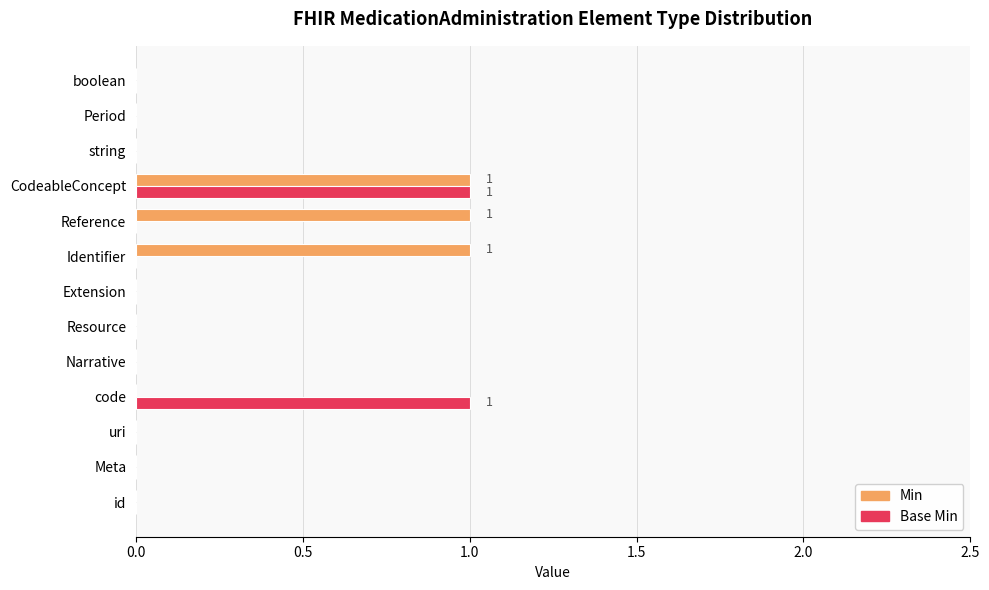

At which category is the sum across all series the highest?

CodeableConcept